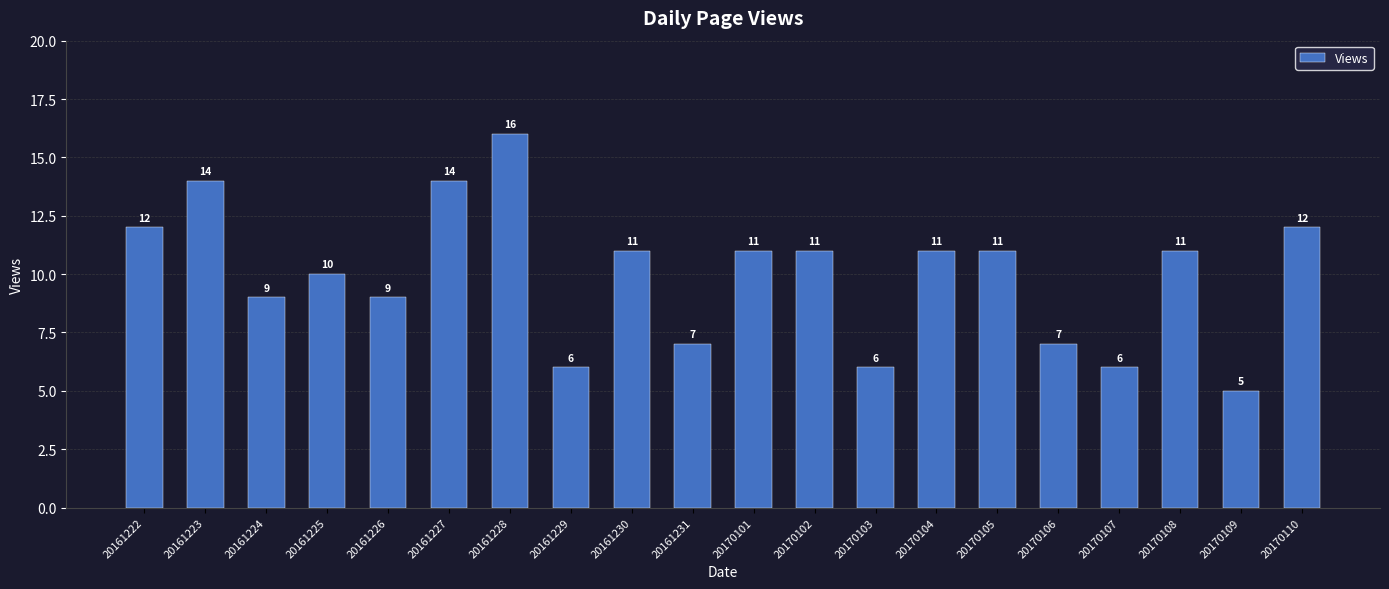

What is the smallest value displayed?

5